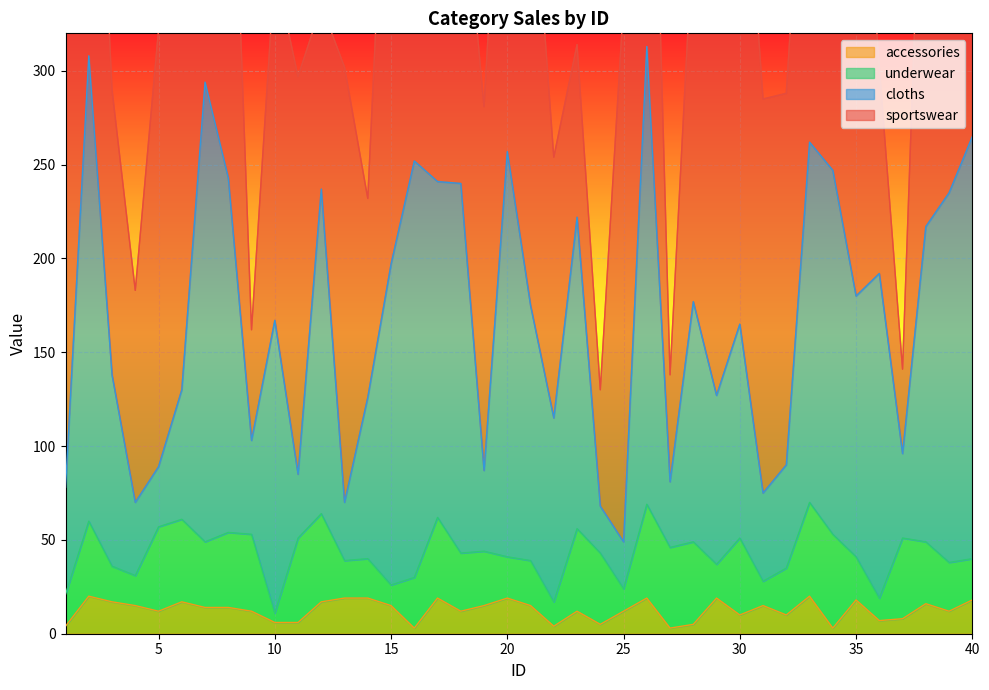

The value of accessories at 40 is 32. True or false?

False